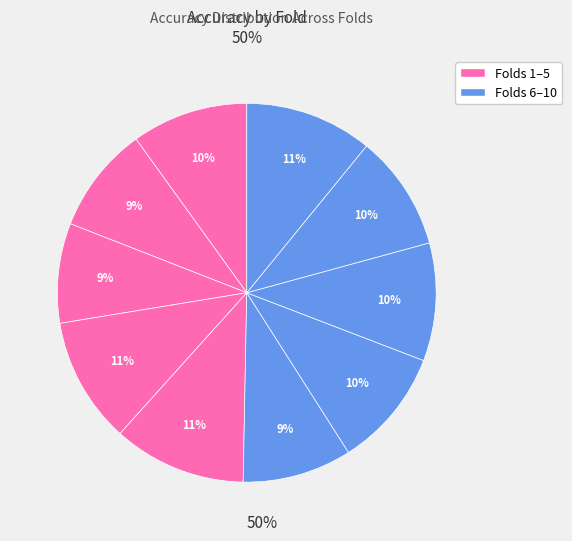

Is there any slice that represents more than half of the pie?

No